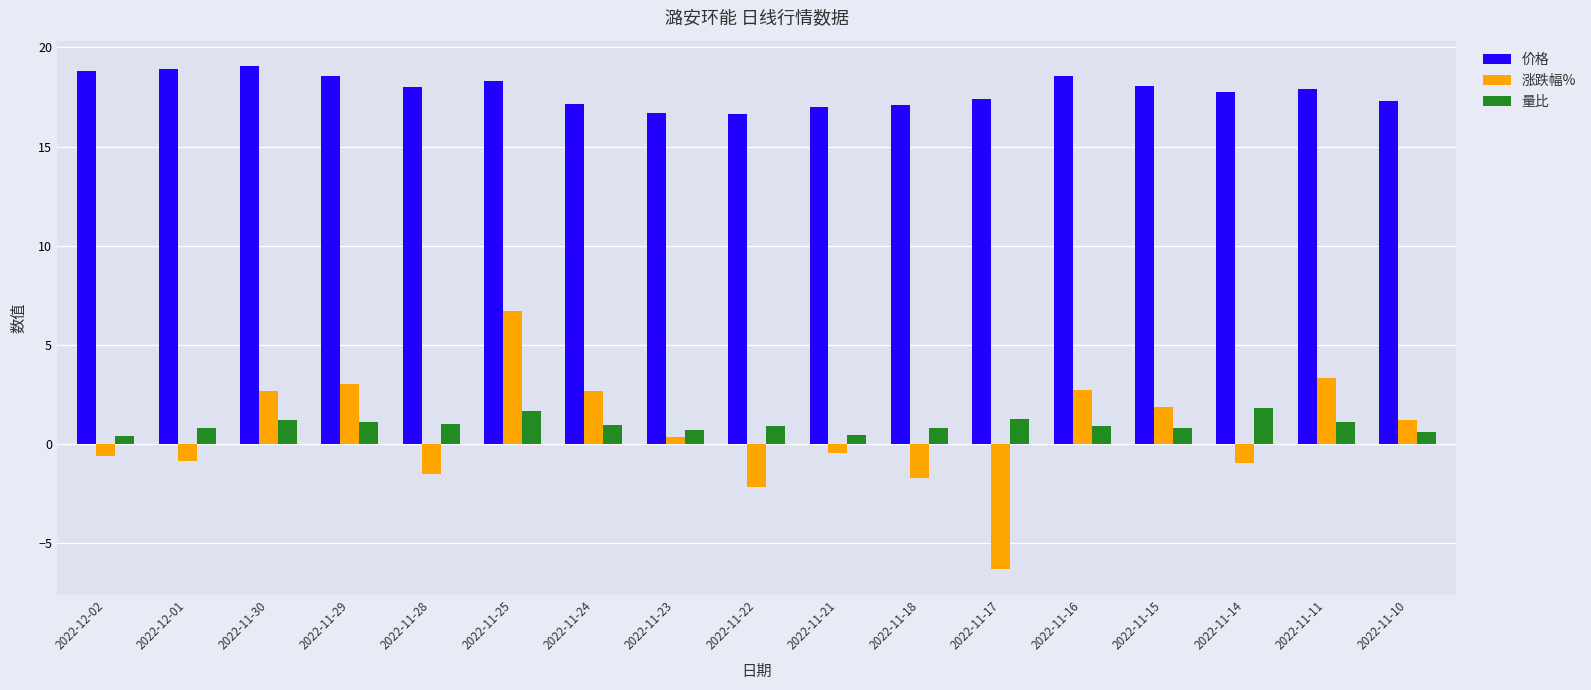

How many bars are there in total?

51